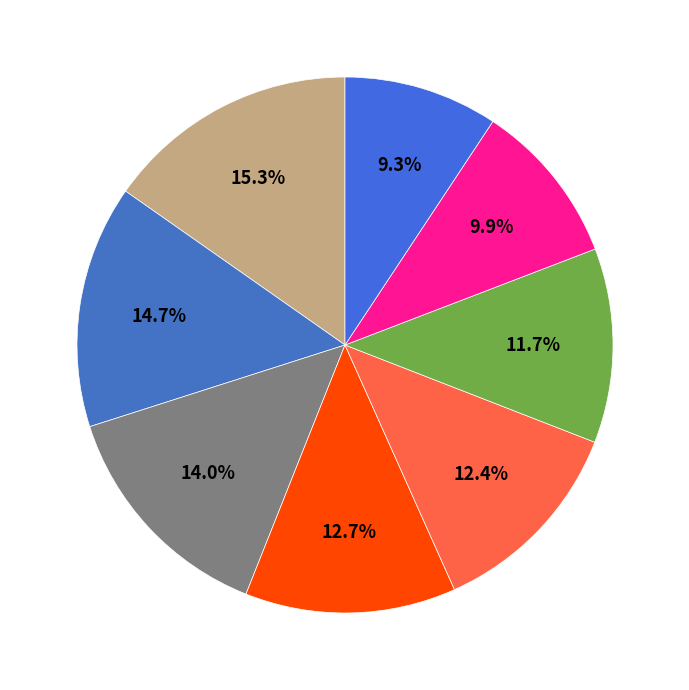

How many slices are in this pie chart?

8